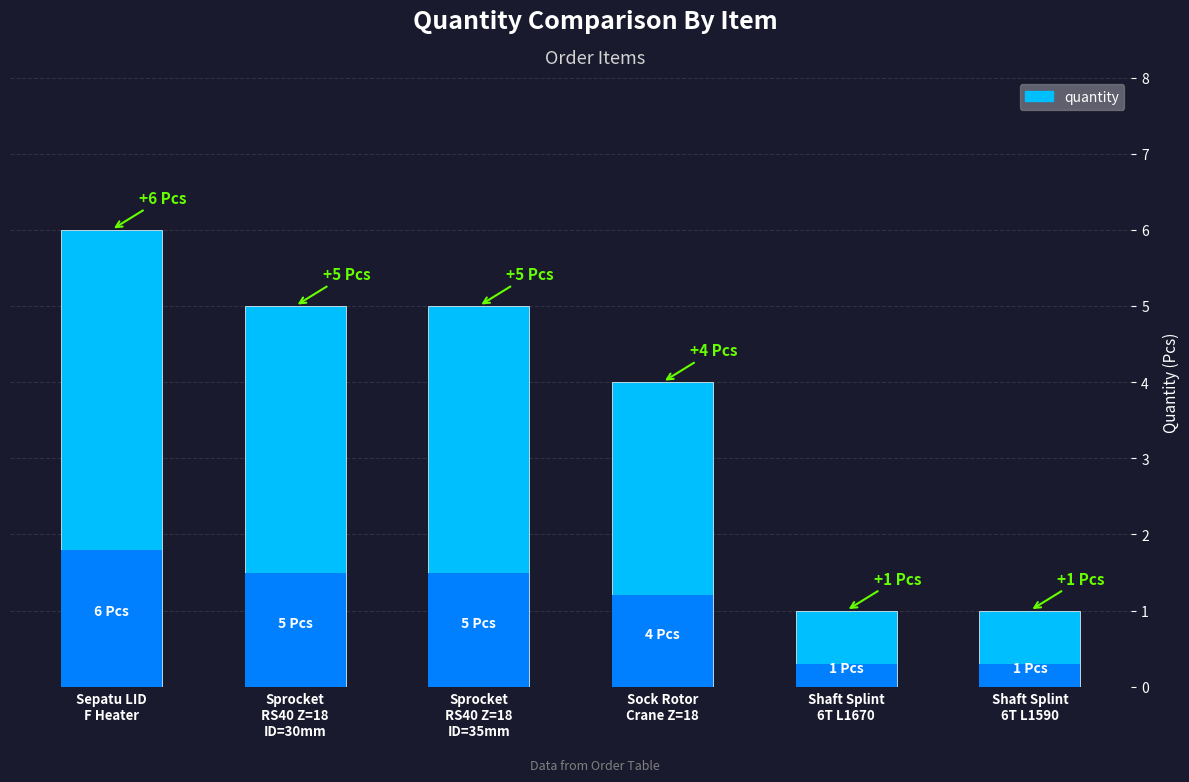

What is the label of the 4th bar from the left?

Sock Rotor
Crane Z=18